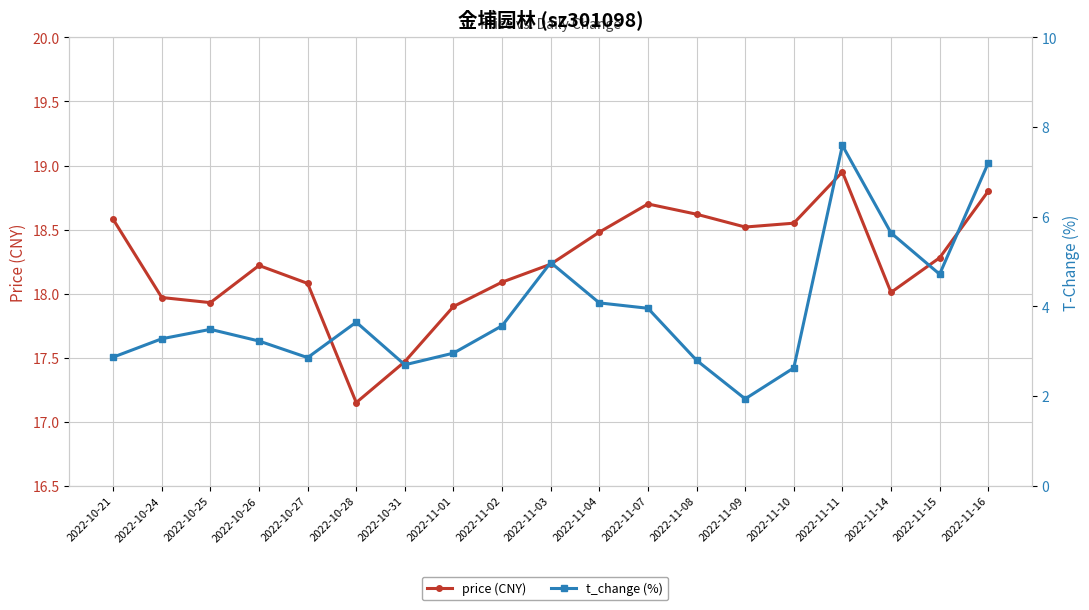

At how many categories does at least one series exceed 6?

19